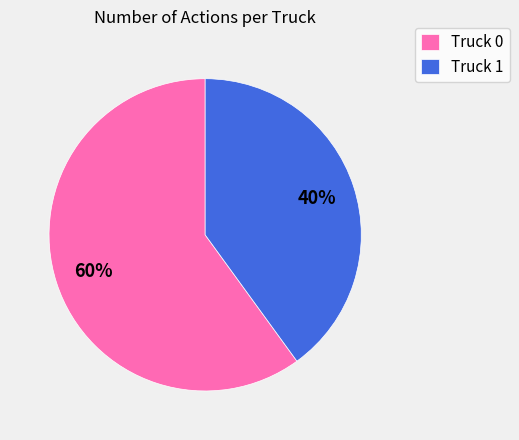

Is the sum of Truck 1 and Truck 0 greater than half?

Yes